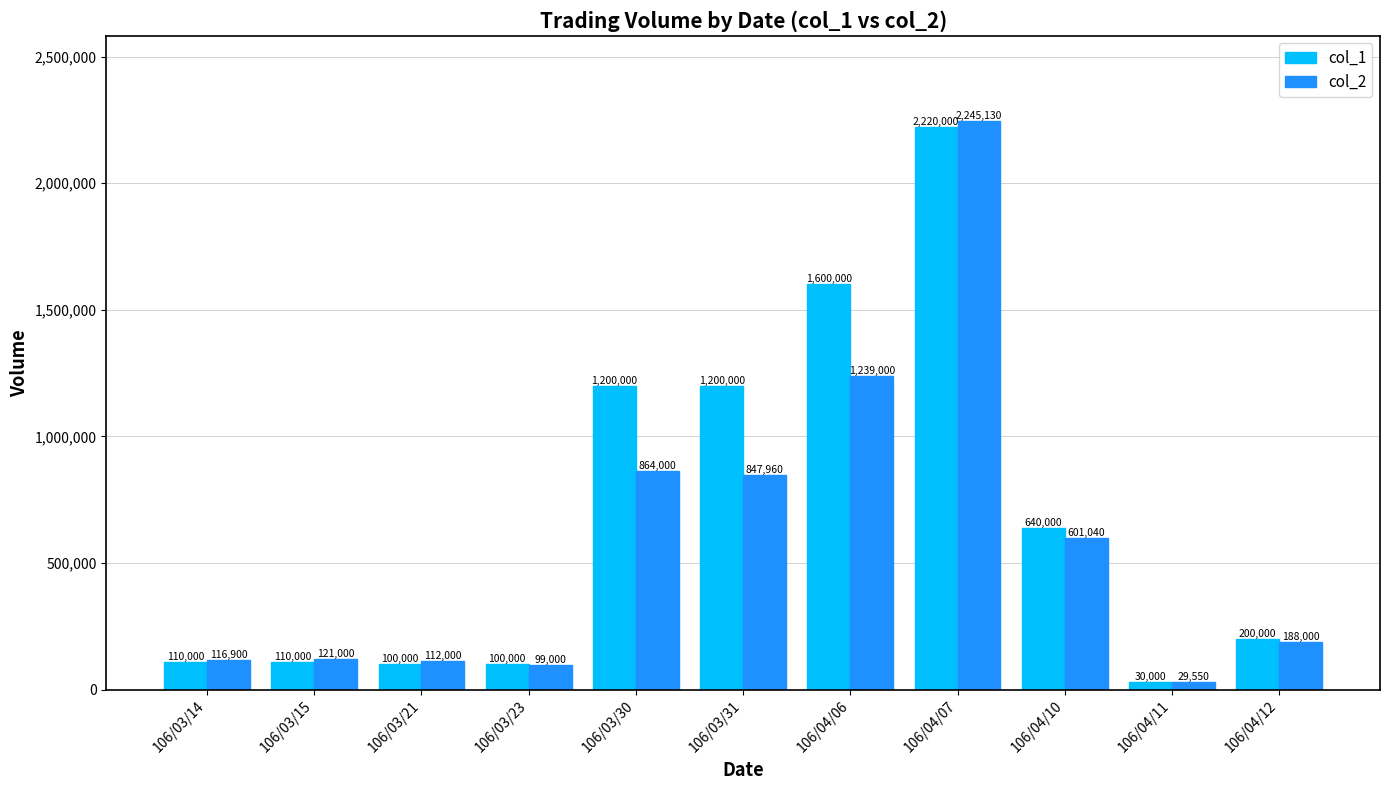

At which category is the sum across all series the highest?

106/04/07